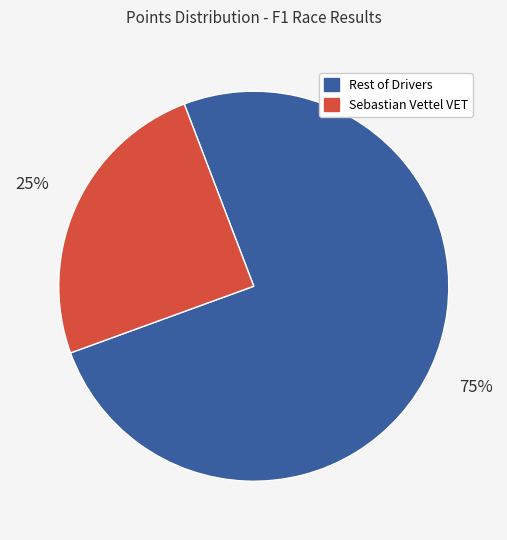

How many segments does this pie chart have?

2